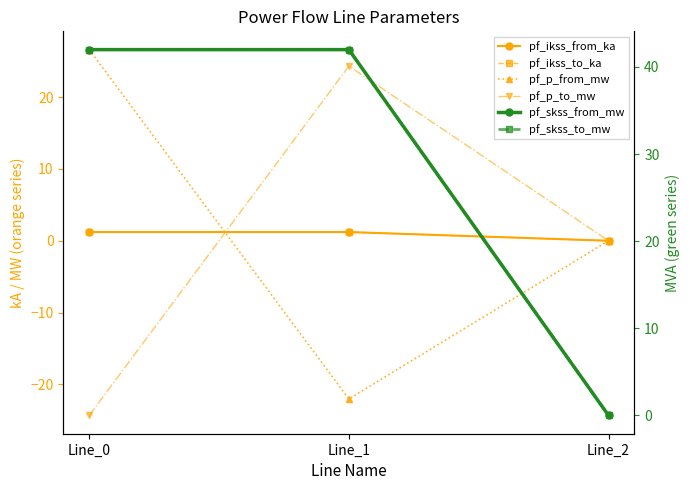

Where does the pf_p_to_mw series first go above 0?

Line_1